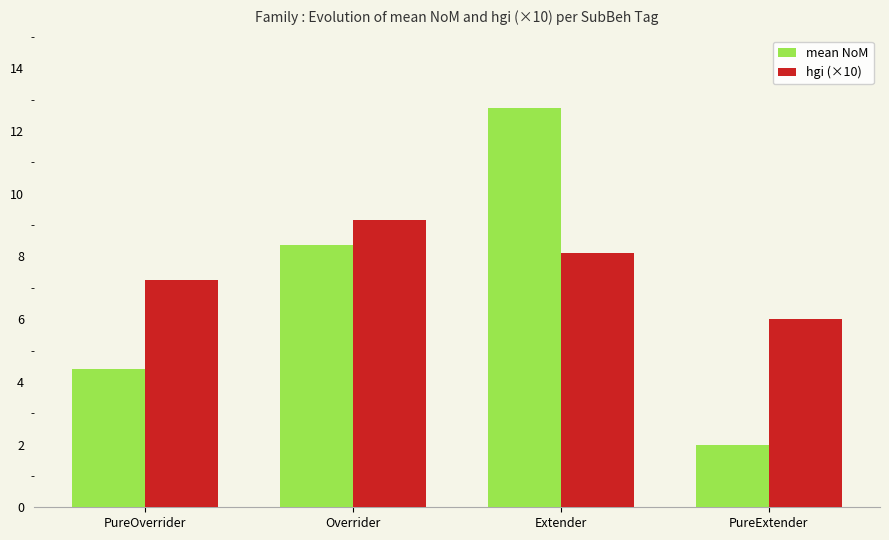

What is the sum of all hgi (×10) values?

30.5